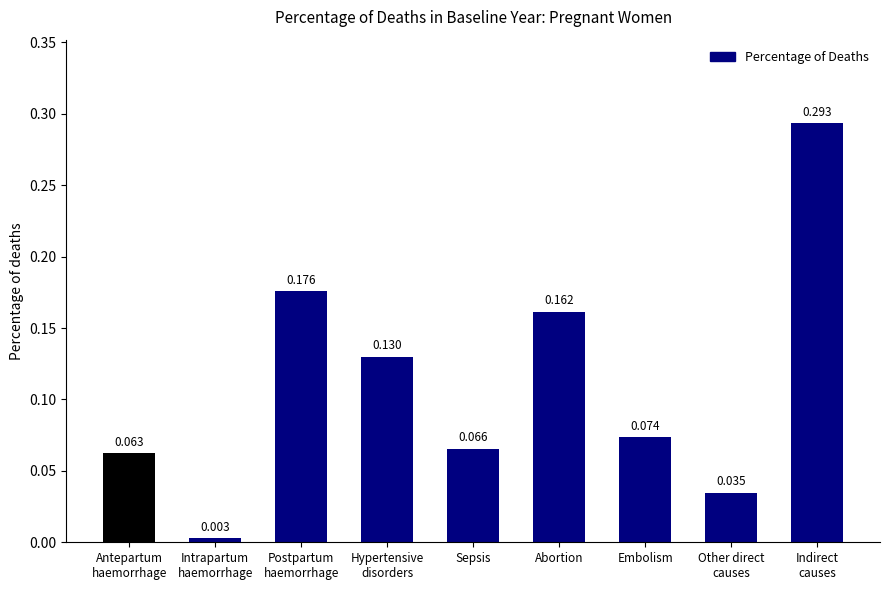

What is the sum of all values?

1.0